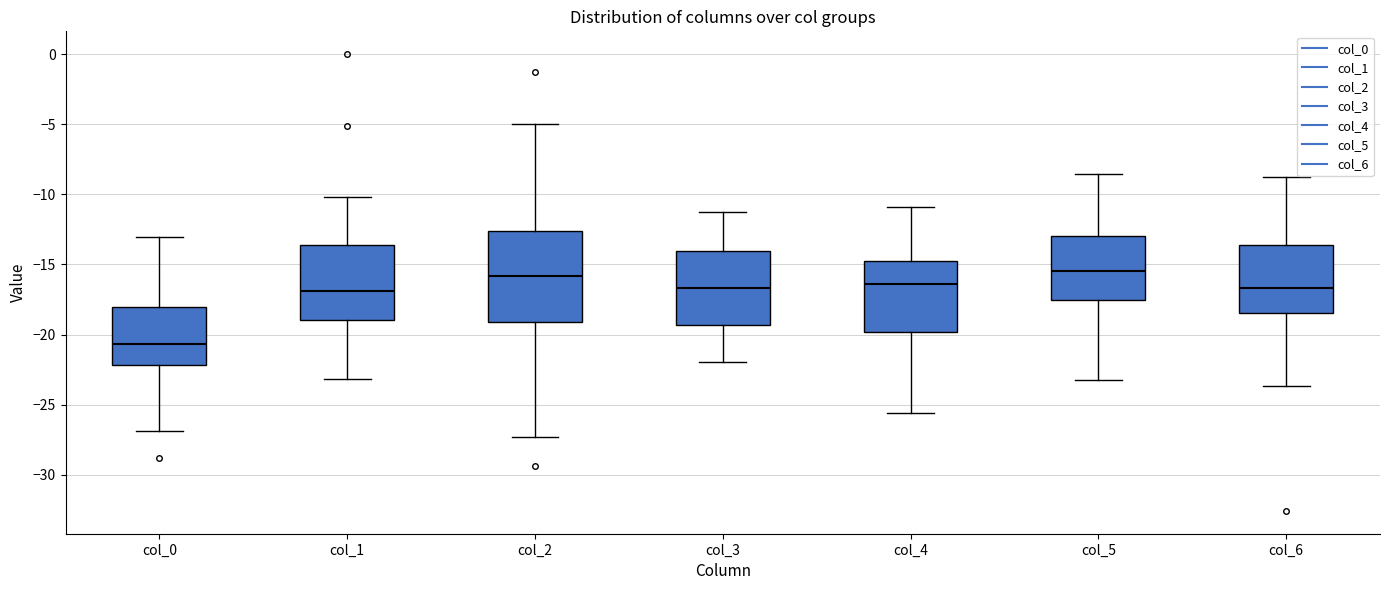

Where is the upper edge of the box for col_0 on the y-axis? The values are not printed on the chart, so give them approximately, as read against the axis.

-18.0